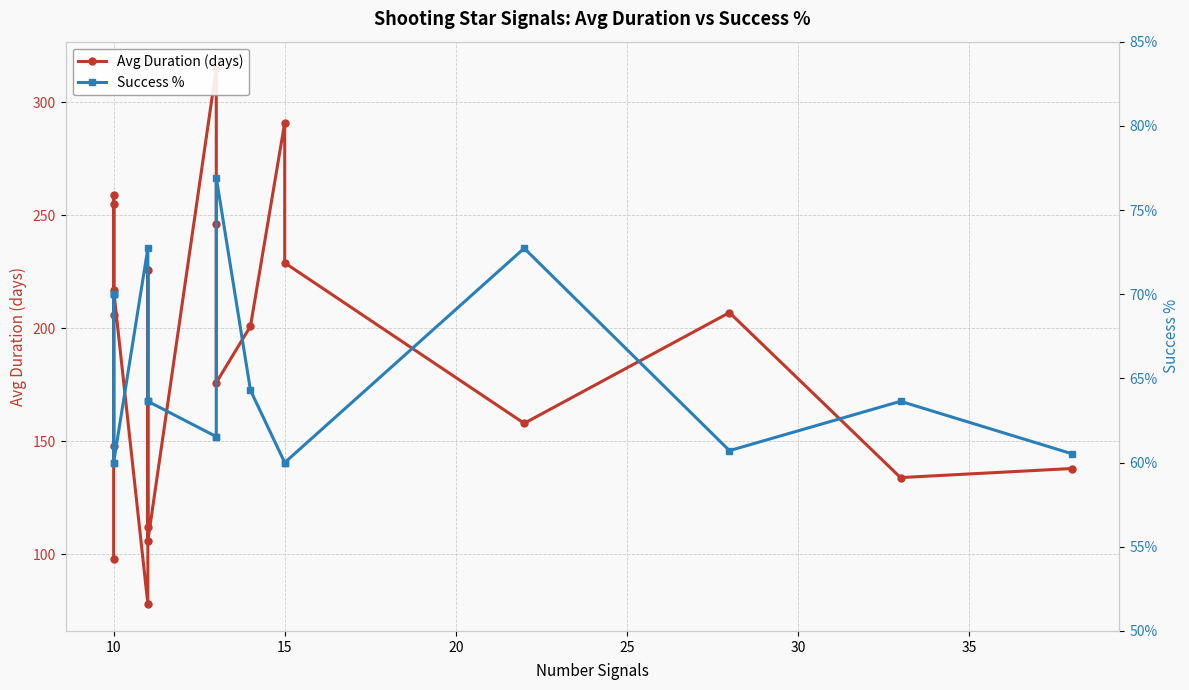

True or false: Avg Duration (days) and Success % intersect in this chart.

False